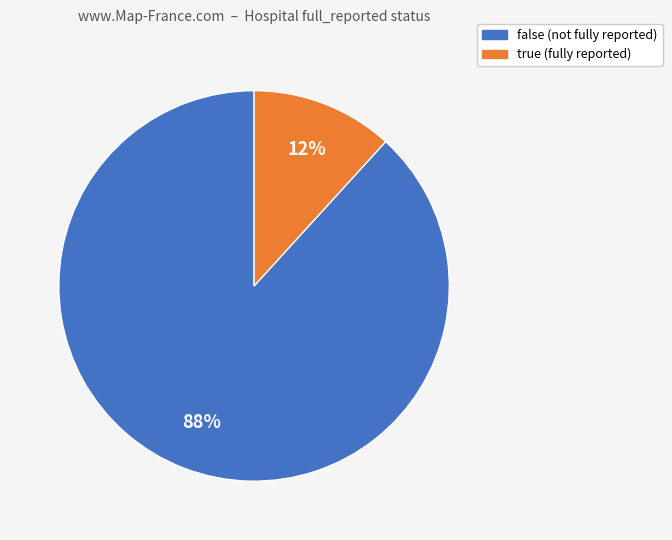

Between true and false, which is larger?

false